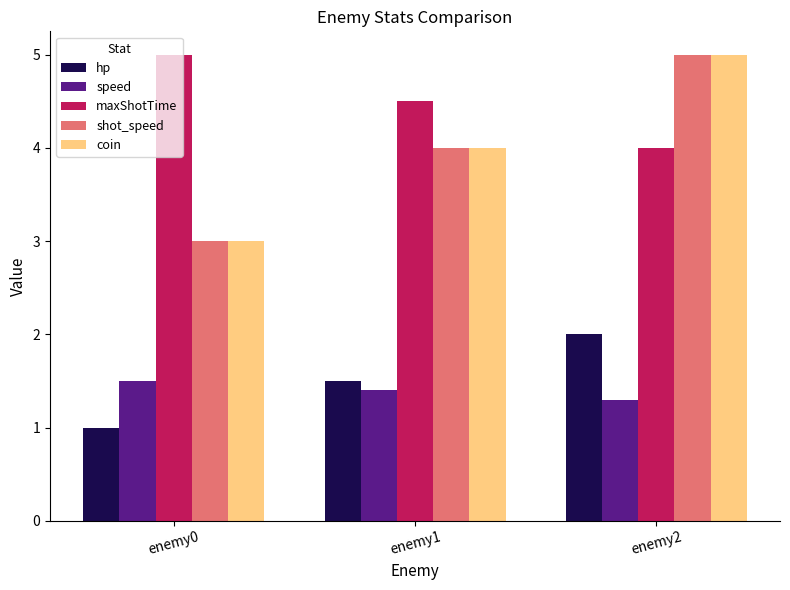

What is the value of the coin bar at the 3rd from the left?

5.0